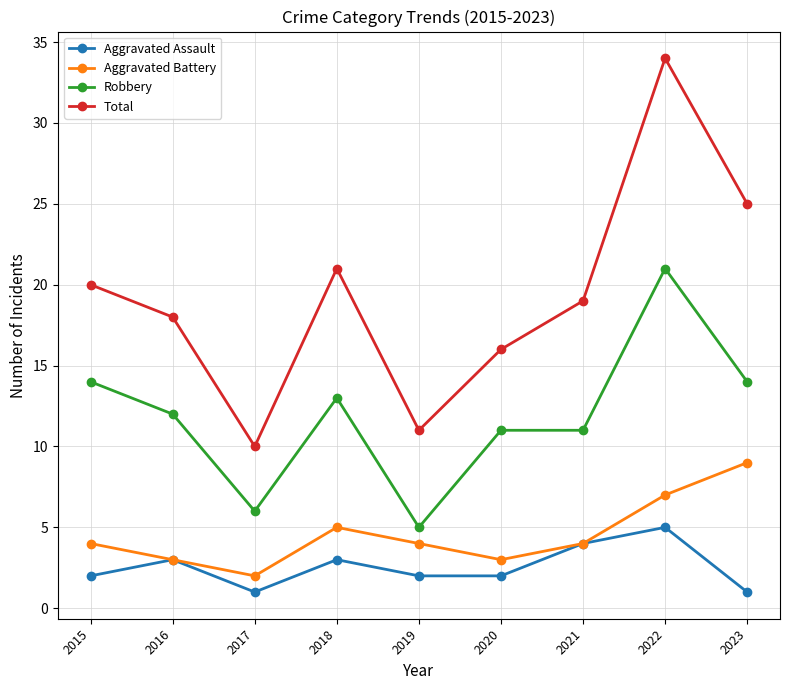

True or false: Aggravated Battery and Robbery intersect in this chart.

False